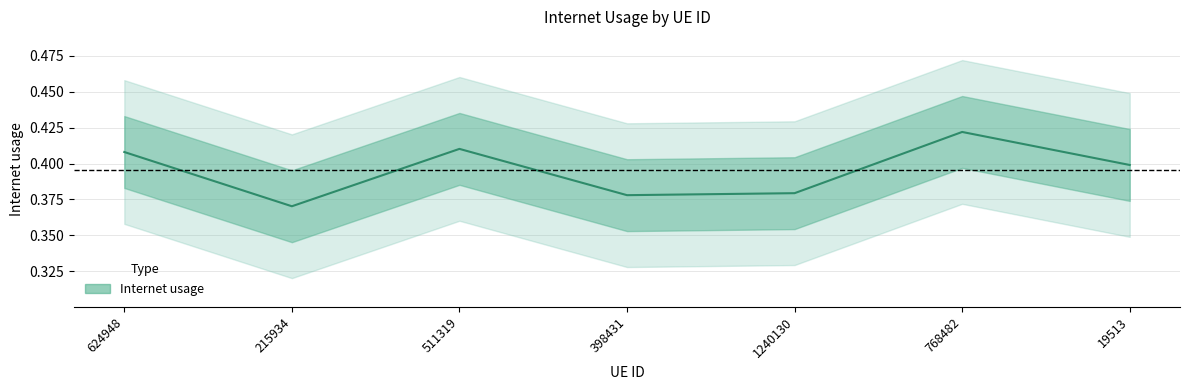

How many data points does each series have?

7